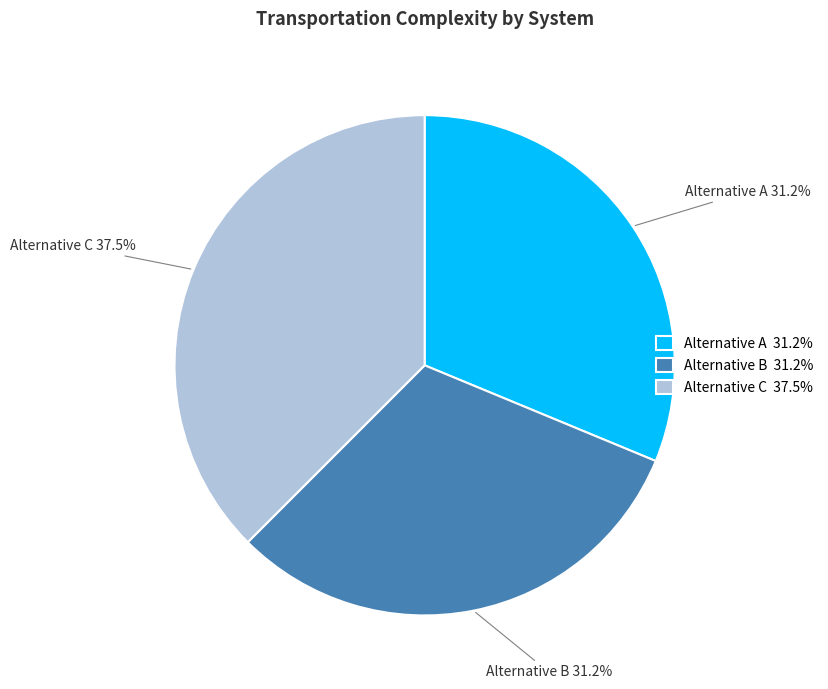

How many slices are in this pie chart?

3